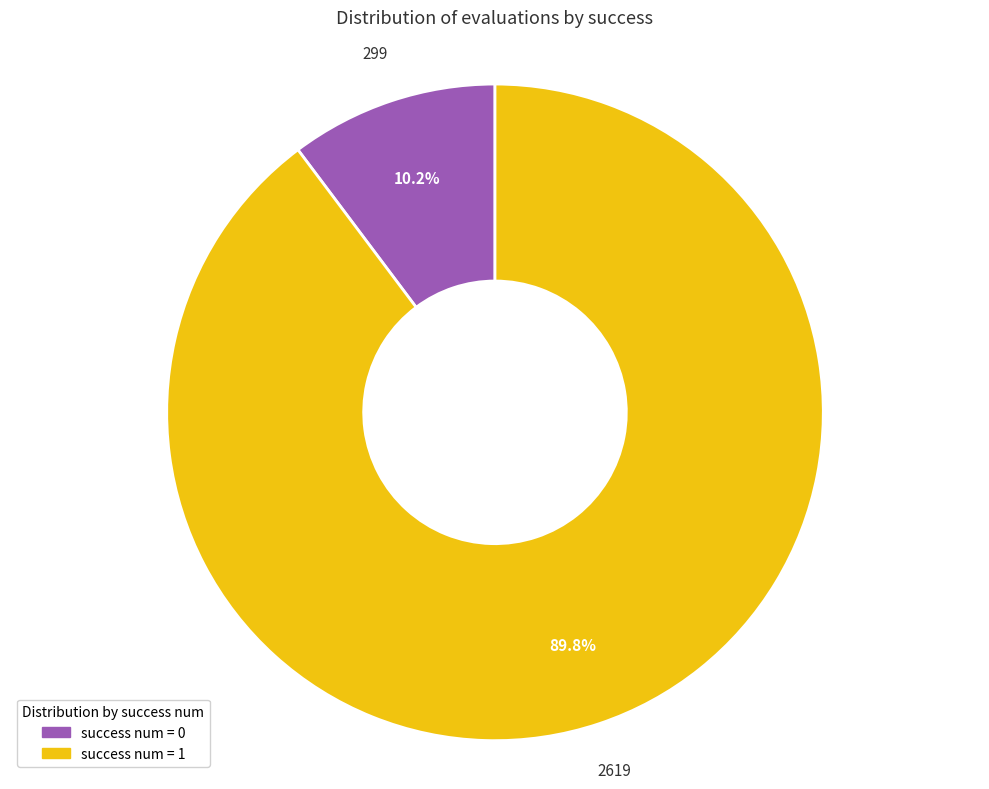

How many segments does this pie chart have?

2